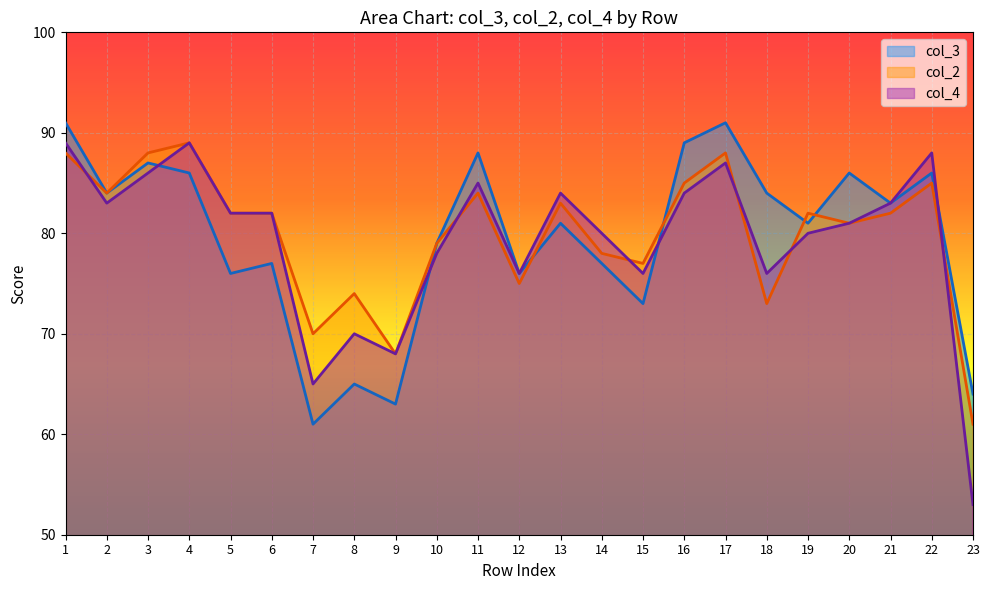

What are all the series names shown in the legend?

col_3, col_2, col_4